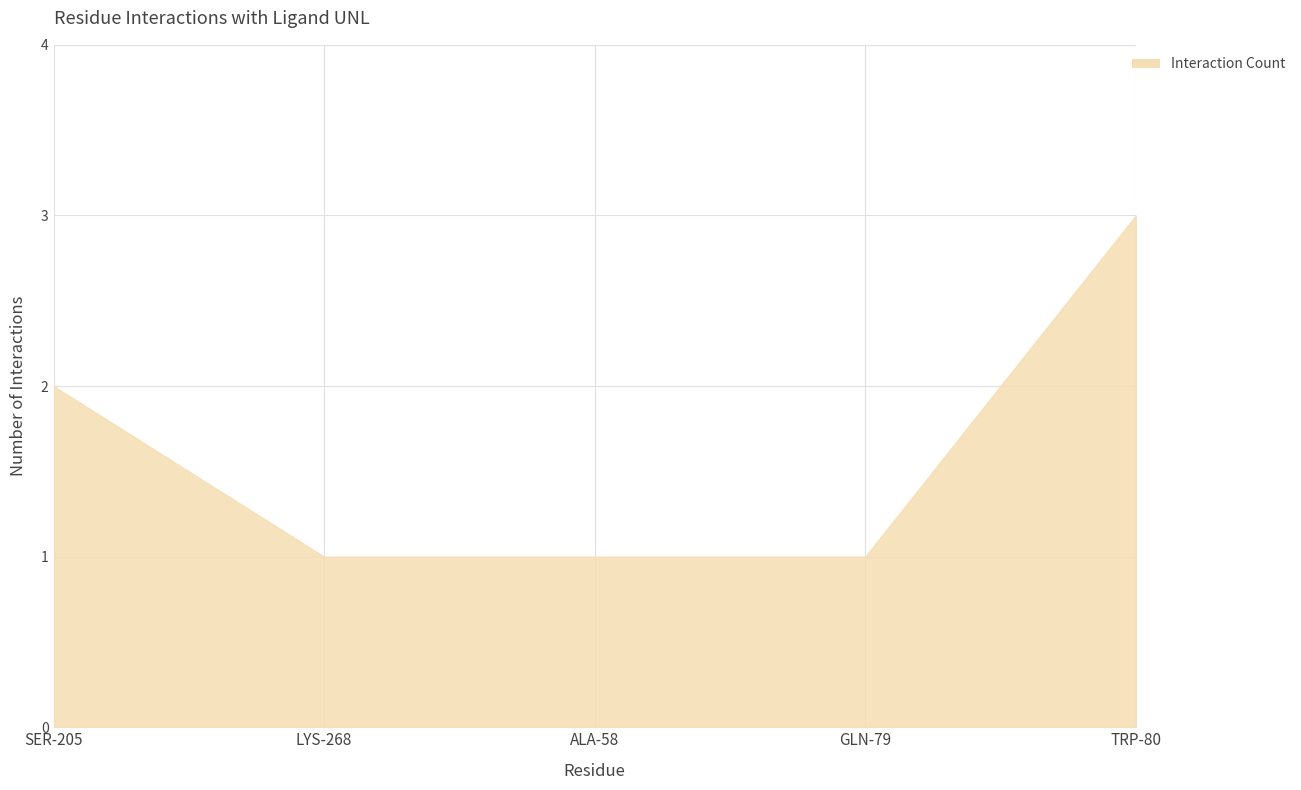

What is the change in value from ALA-58 to TRP-80?

+2